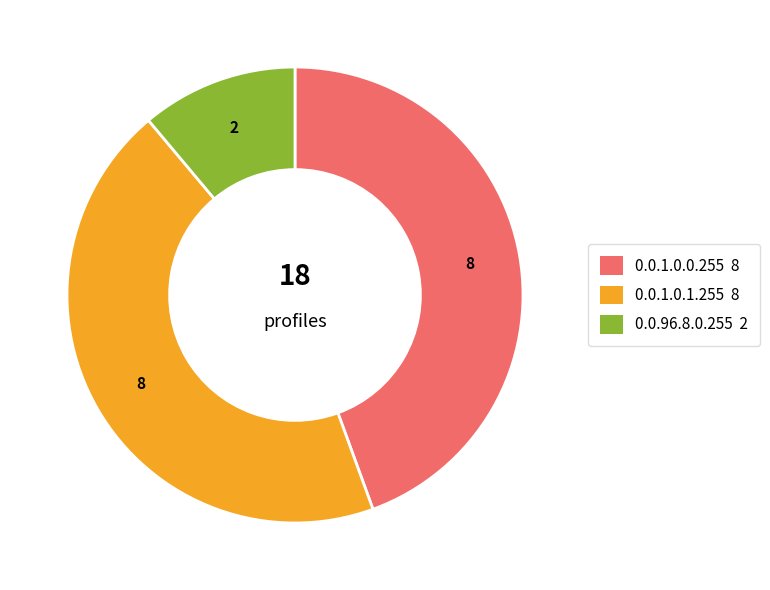

How many slices are in this pie chart?

3